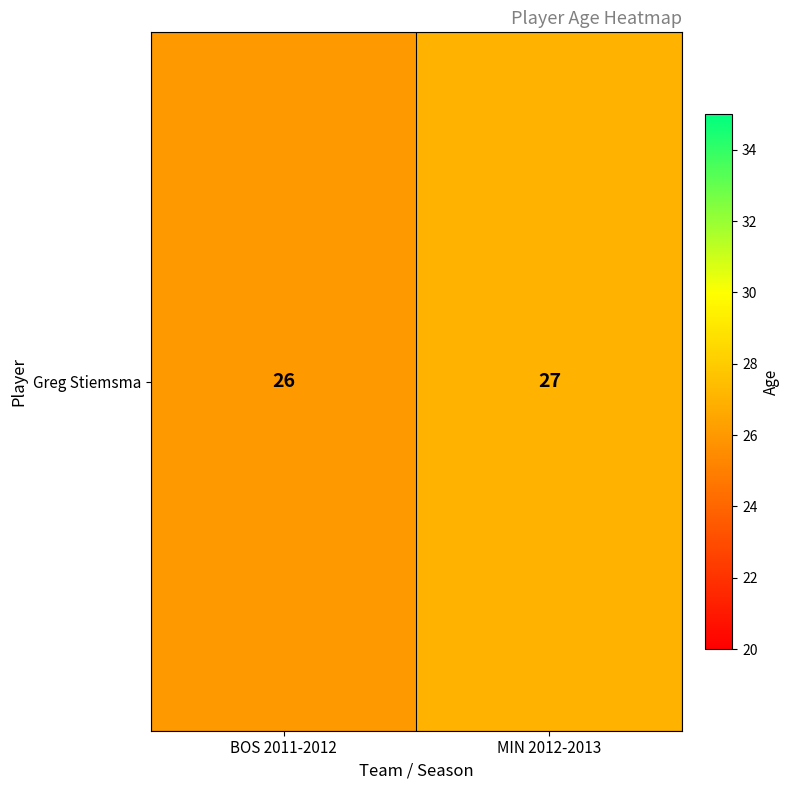

Is it true that the value at MIN 2012-2013 is 8?

False